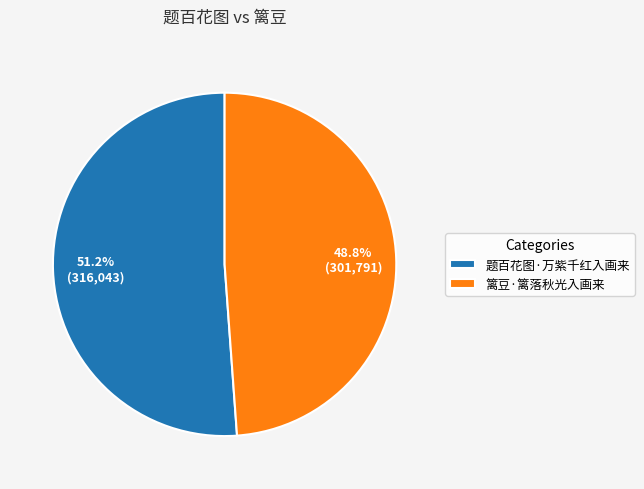

What is the ratio of the value at 篱豆·篱落秋光入画来 to the value at 题百花图·万紫千红入画来?

1.0